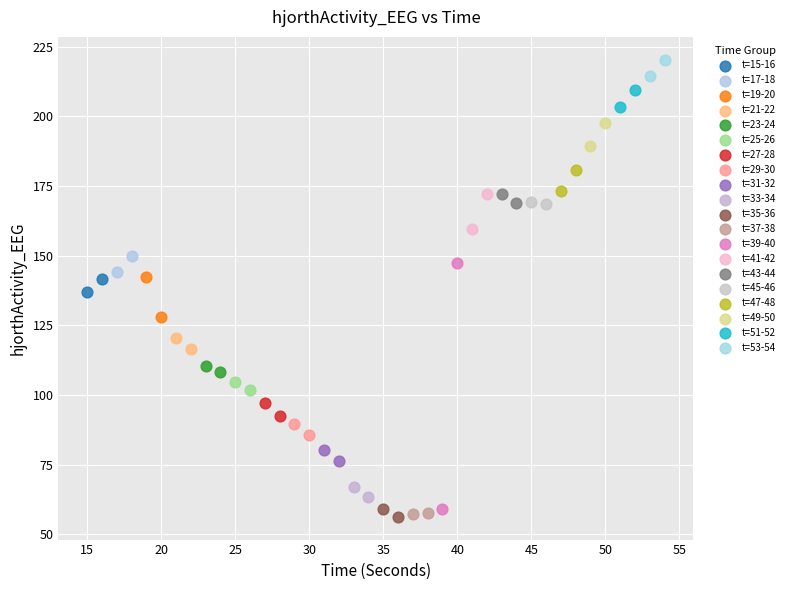

Which series contains the highest Y value?

t=53-54